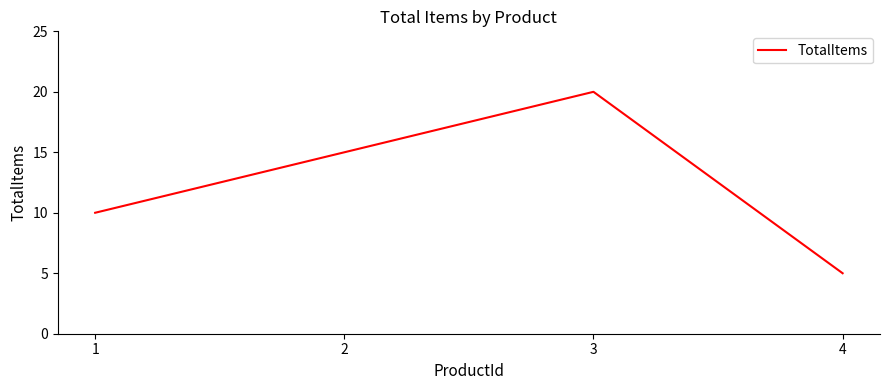

What is the difference between the second highest and minimum values?

10